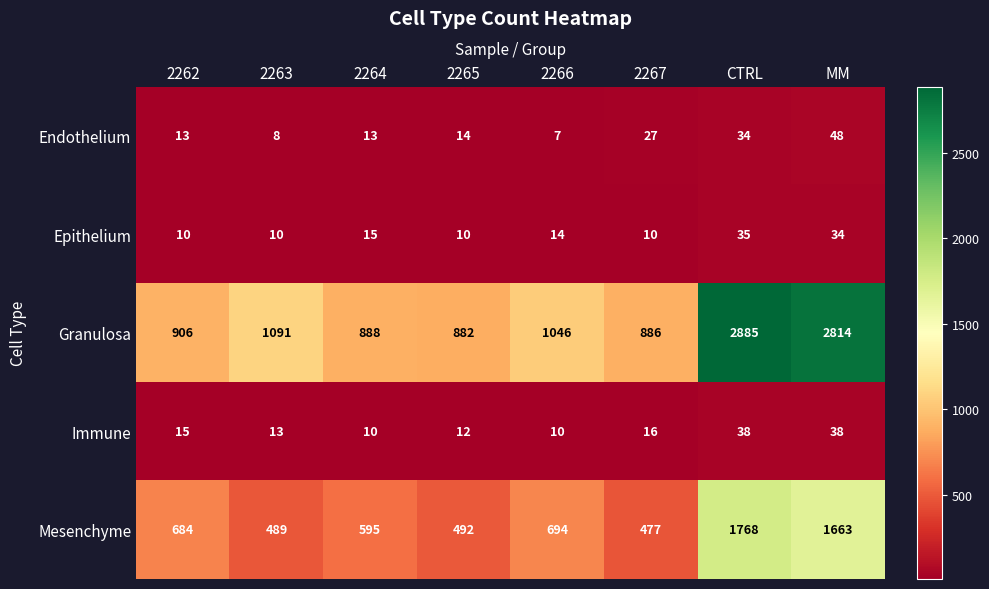

What is the minimum value shown in the chart?

7